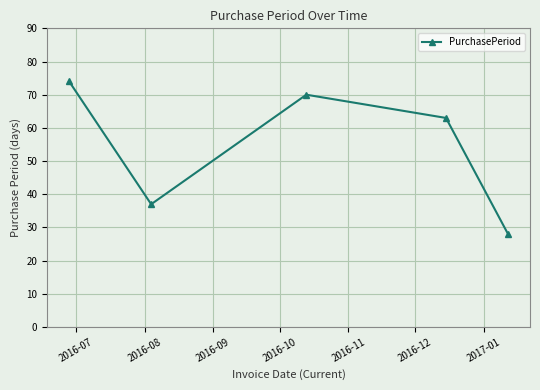

What is the minimum value shown in the chart?

28